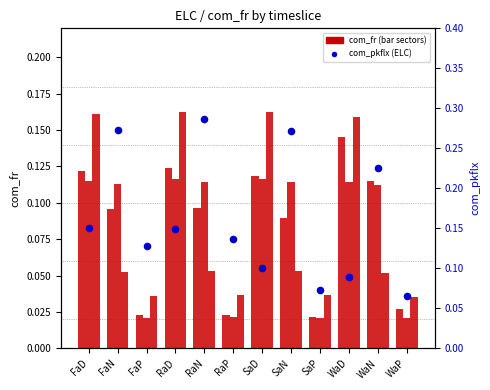

Which series has the widest spread of Y values?

ELC_pkflx